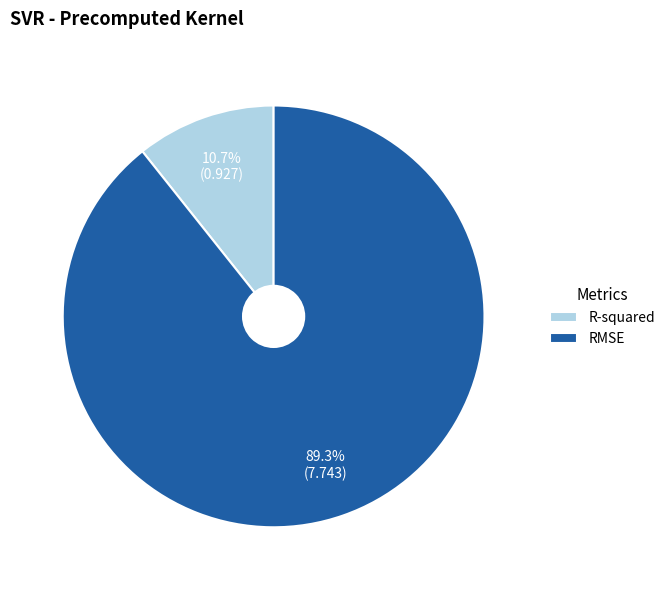

Rank the categories by value from lowest to highest.

R-squared, RMSE